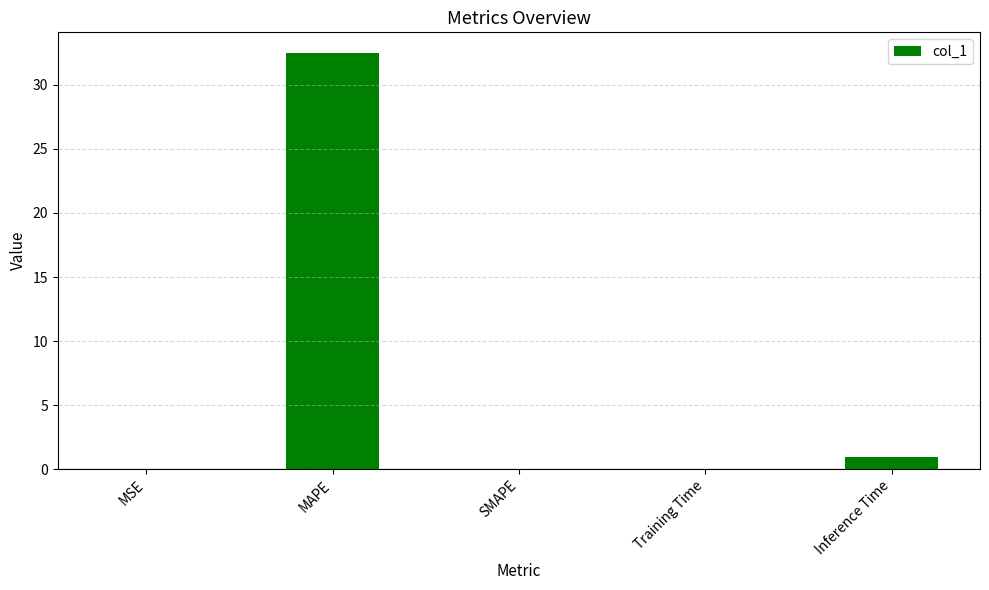

What is the change in value from Training Time to Inference Time?

+0.9